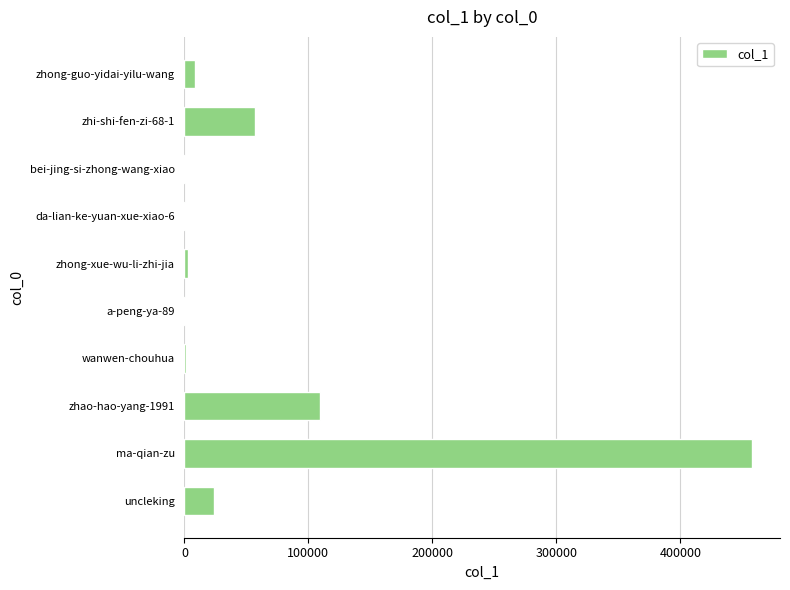

What is the sum of all values?

662259